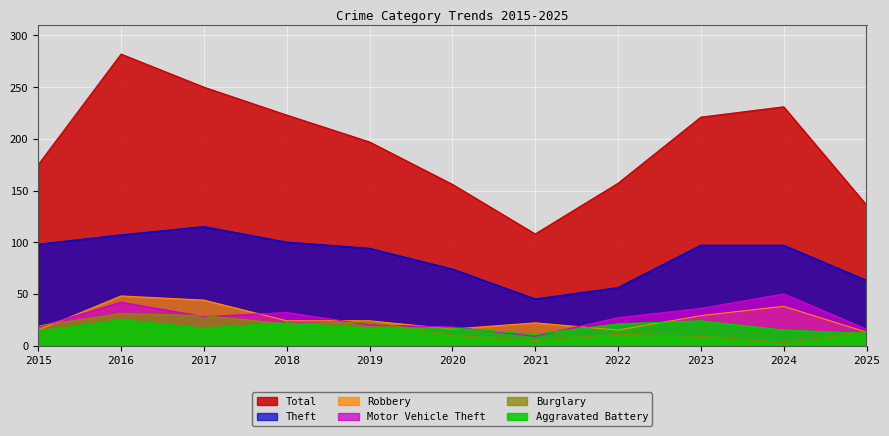

What is the value of the Total point at the 9th from the left?

221